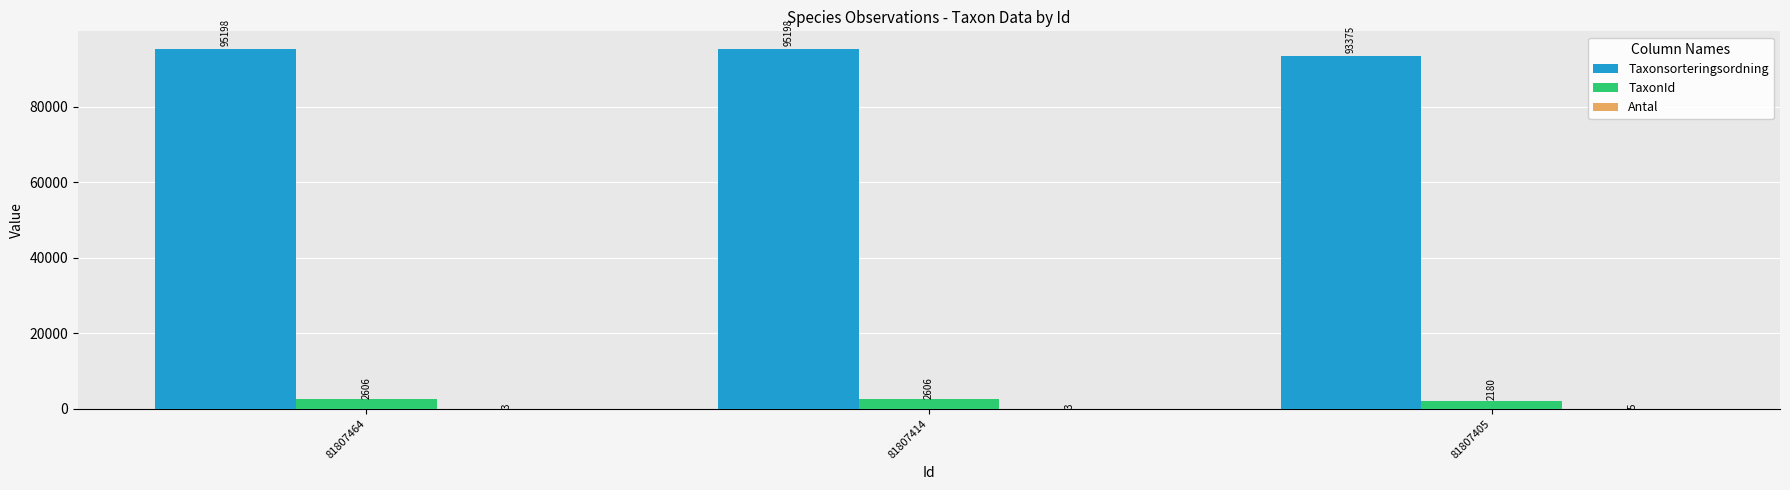

What is the sum of the TaxonId values at 81807414 and 81807405?

4786